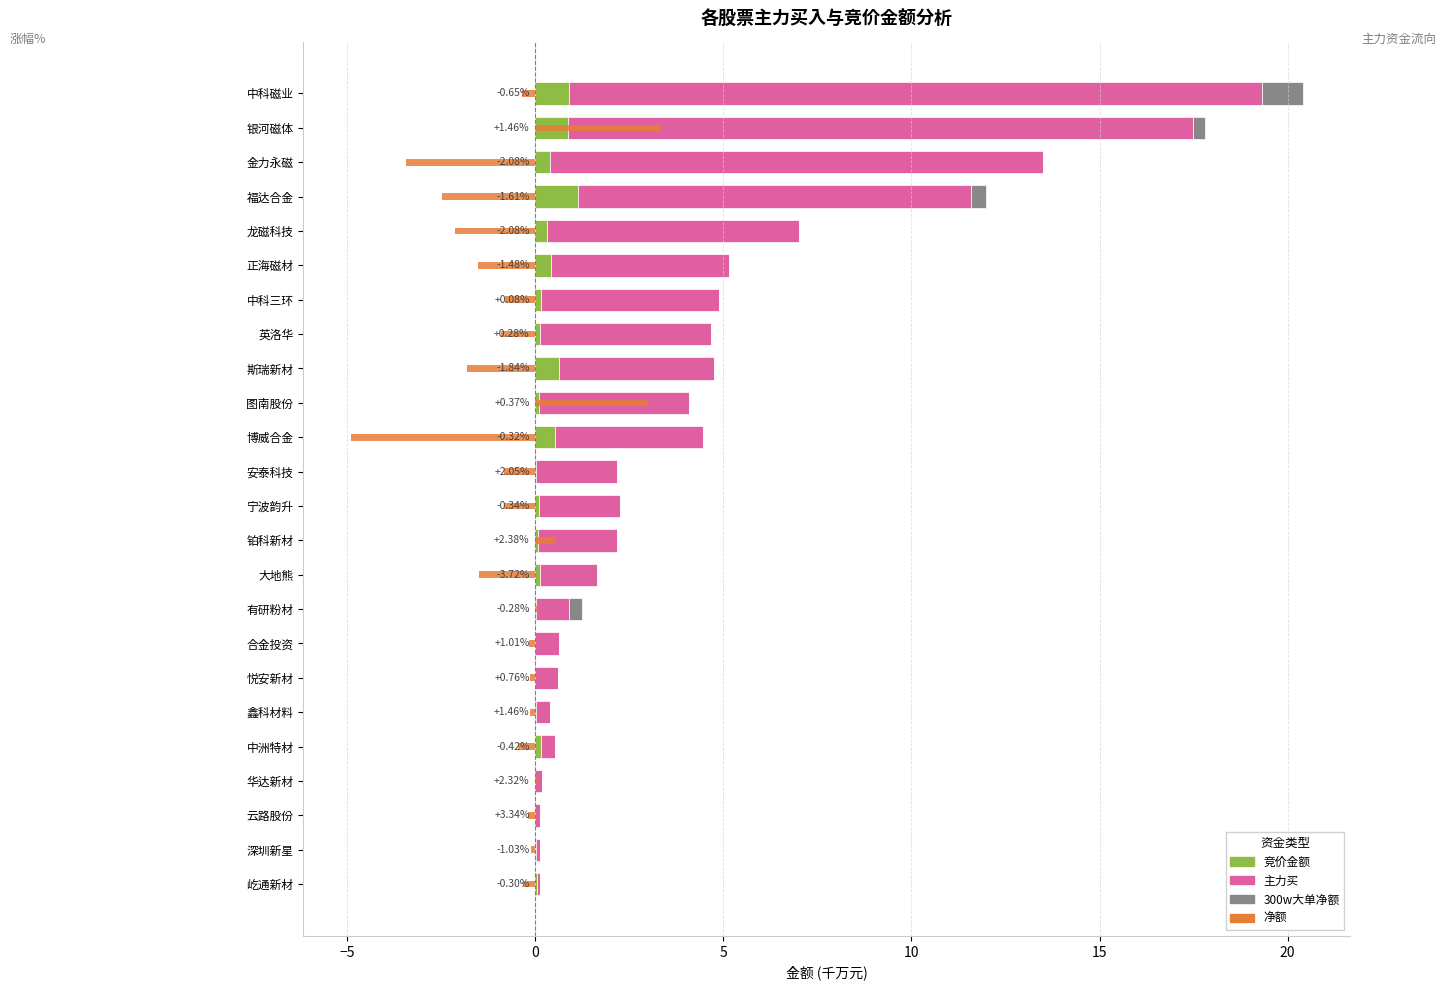

Is it true that 净额 equals 0.0 at 宁波韵升?

True